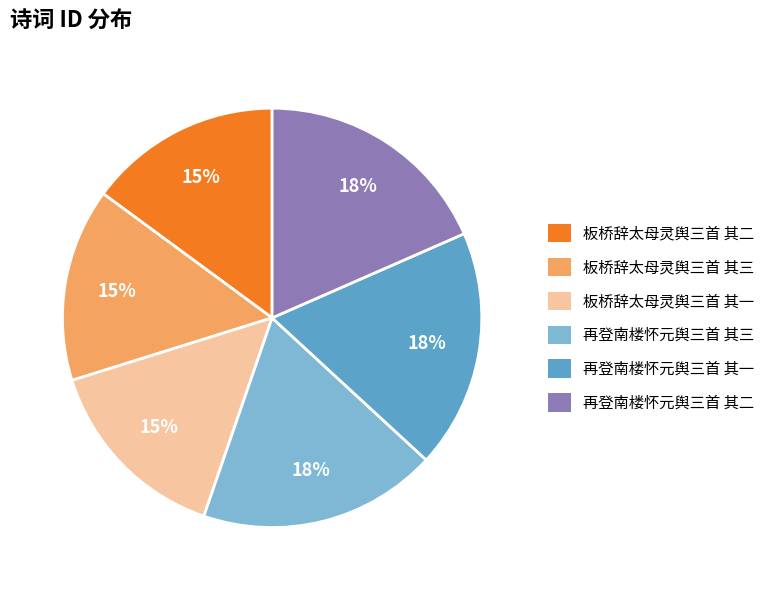

Between 再登南楼怀元舆三首 其二 and 板桥辞太母灵舆三首 其二, which is larger?

再登南楼怀元舆三首 其二